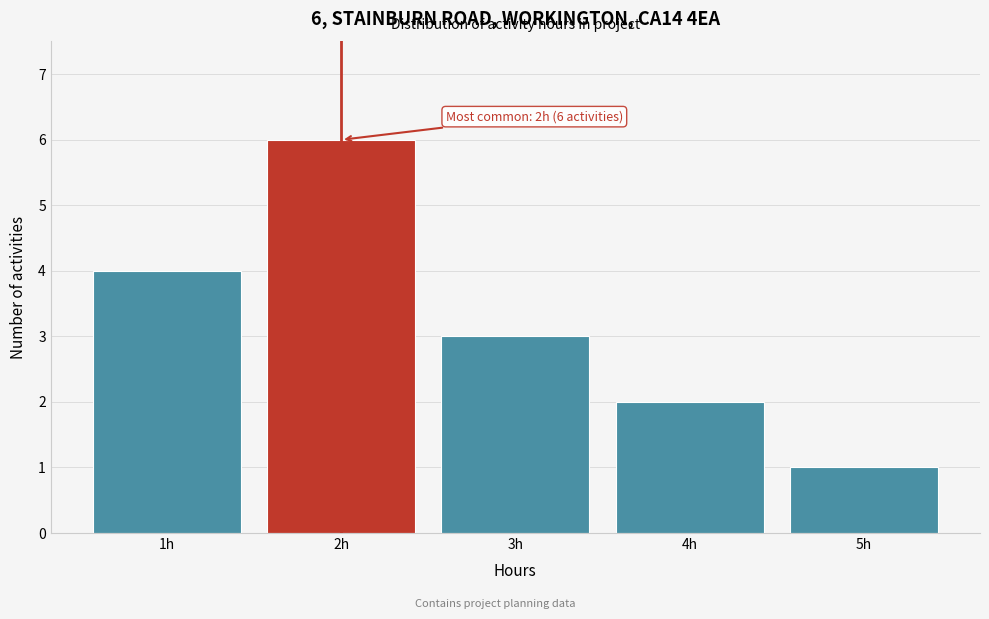

Which range on the x-axis has the tallest bar?

1.5 to 2.5